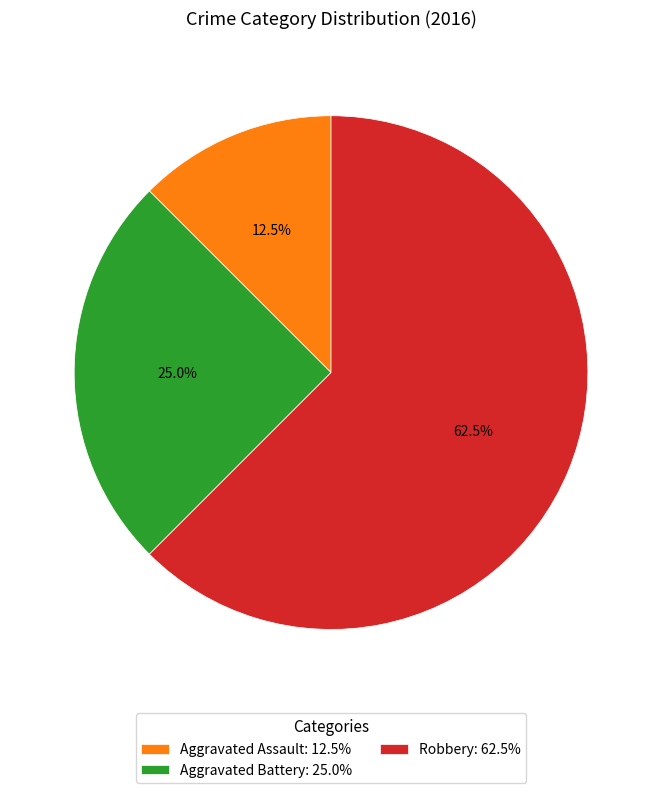

To the nearest percent, what is the difference between the largest and smallest slice percentages?

50%